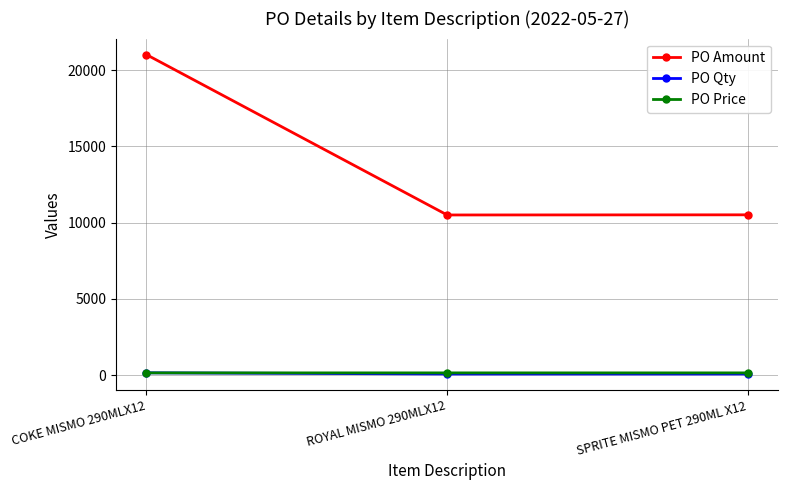

What is the total value across all series at ROYAL MISMO 290MLX12?

10721.3